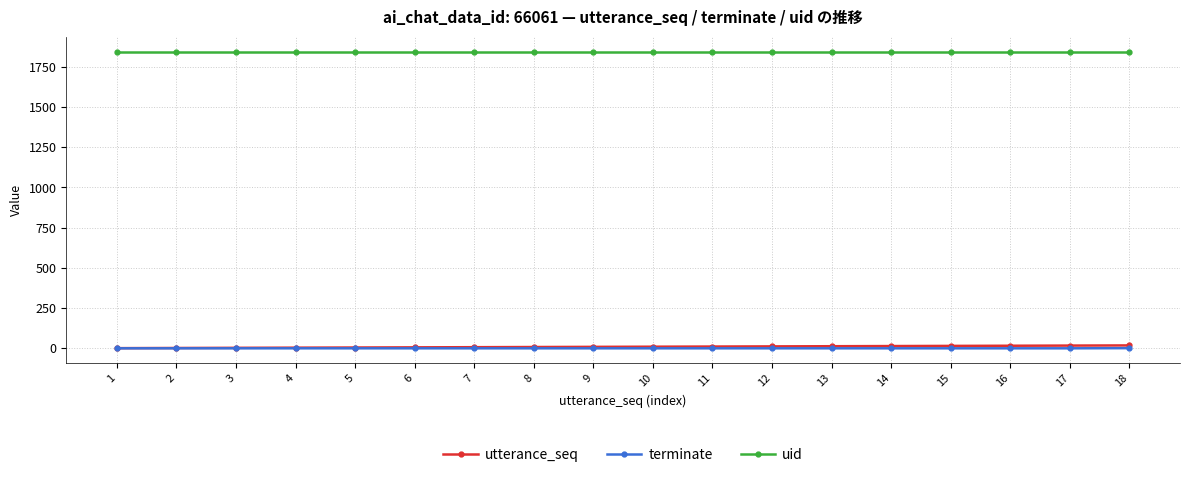

Is the value of uid at 4 greater than the value of utterance_seq at 8?

Yes